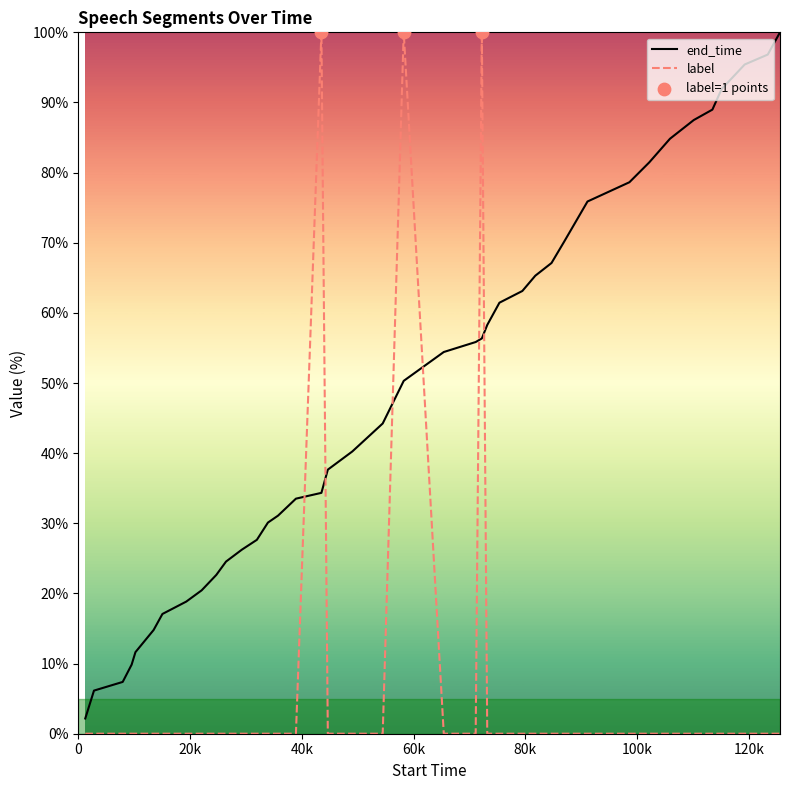

At how many categories does at least one series exceed 79?

11